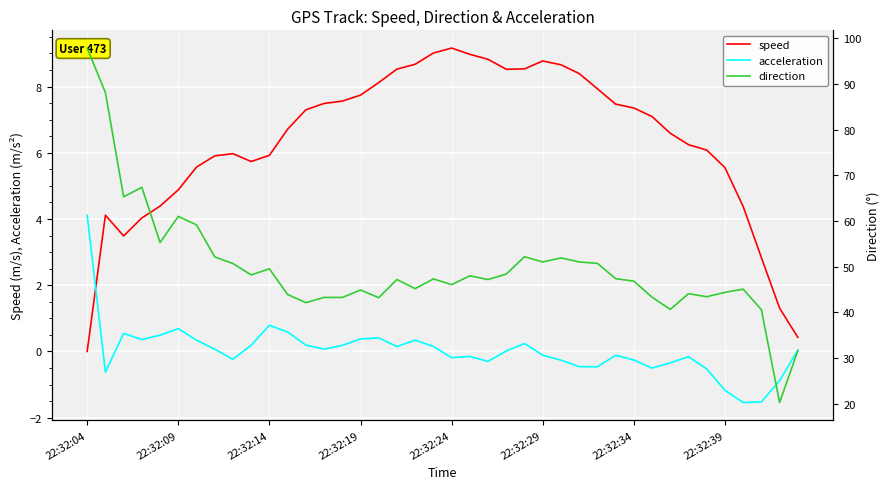

What is the maximum value for acceleration?

4.1